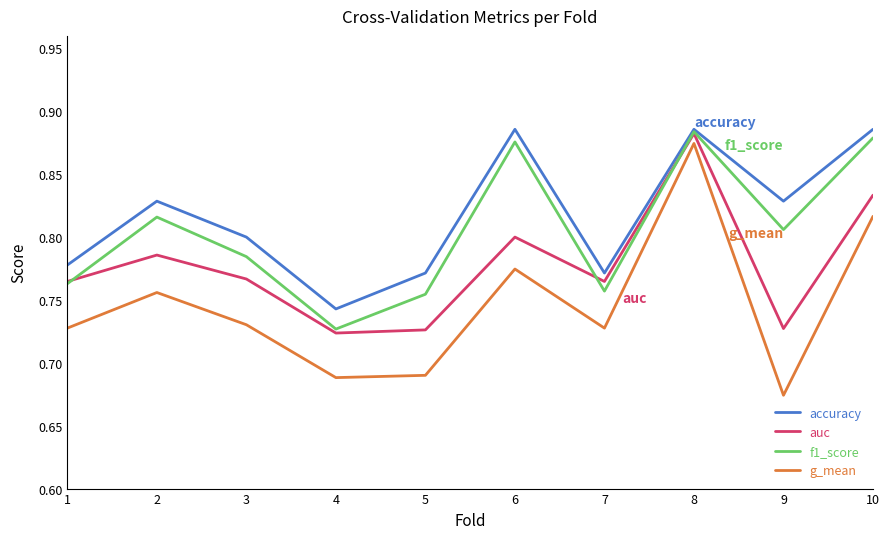

Is it true that g_mean equals 0.8 at 6?

True